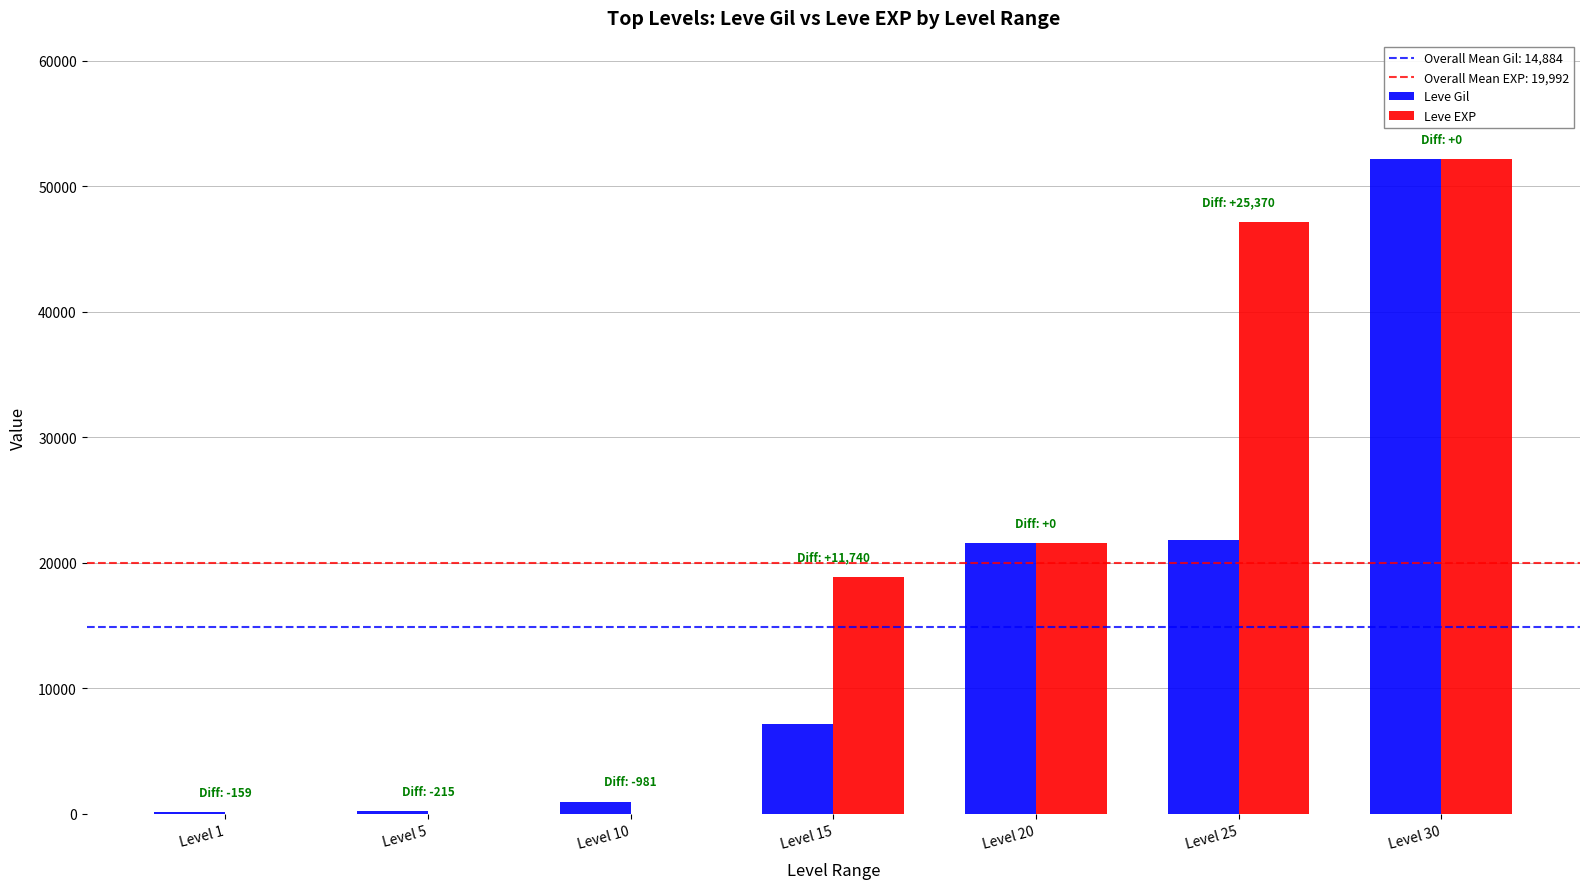

Which series has the largest total across all categories?

Leve EXP